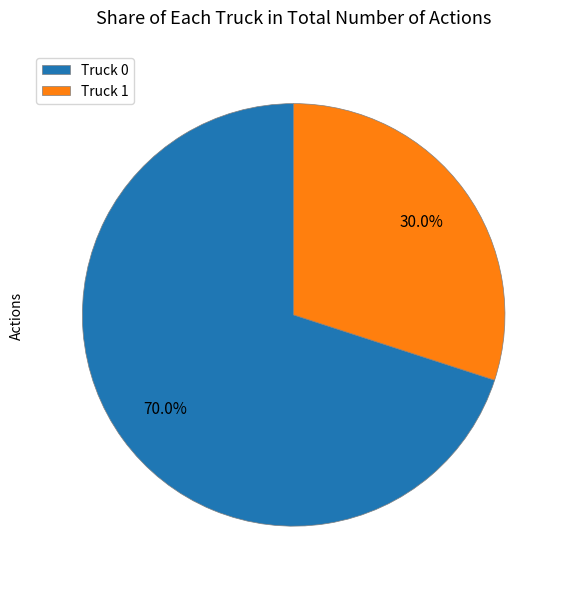

How much of the chart is everything except Truck 1?

70.0%